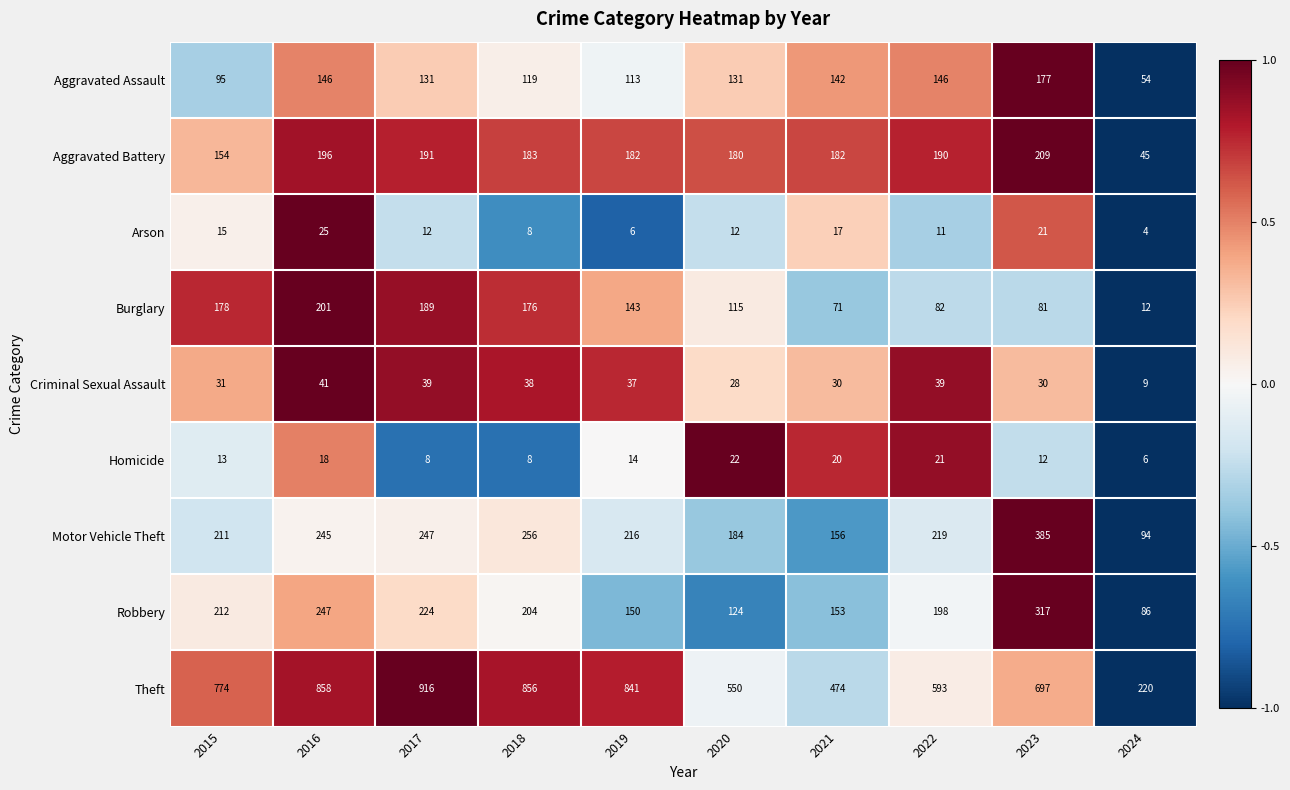

Between 2016 and 2023, which series saw the biggest shift?

Theft